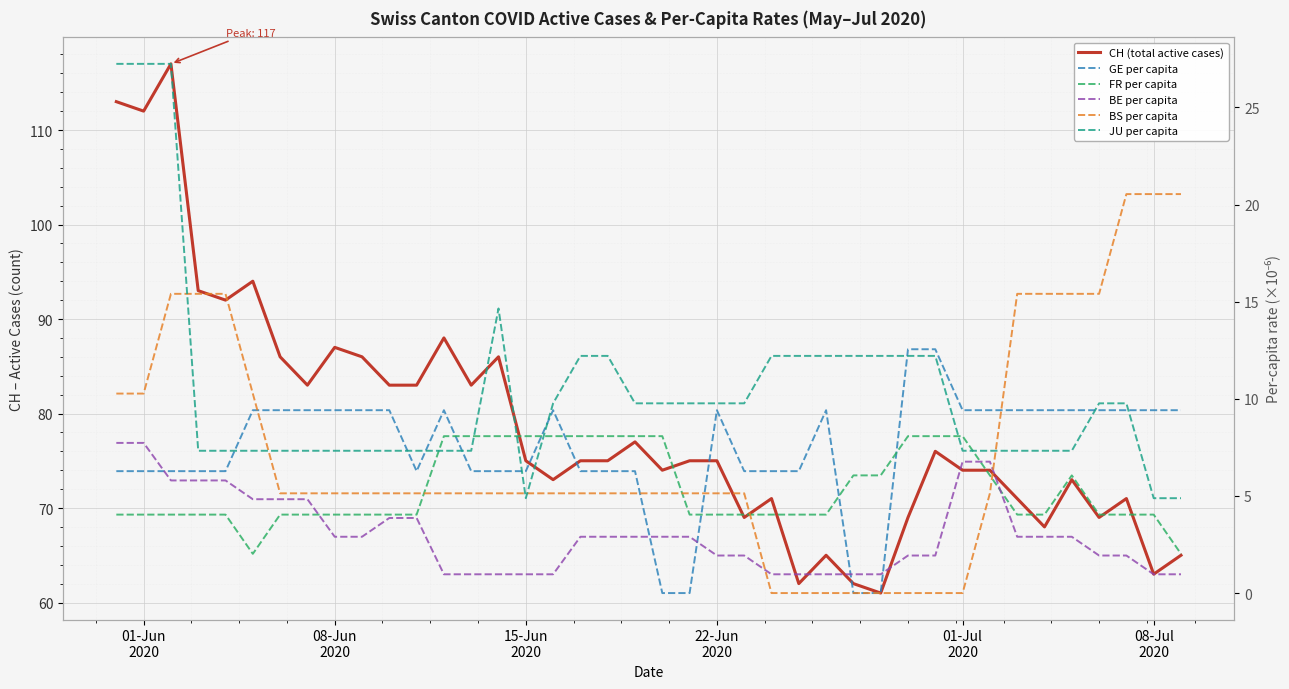

Reading right to left, extract all data points from this chart.

CH (total active cases): 65.0	63.0	71.0	69.0	73.0	68.0	71.0	74.0	74.0	76.0	69.0	61.0	62.0	65.0	62.0	71.0	69.0	75.0	75.0	74.0	77.0	75.0	75.0	73.0	75.0	86.0	83.0	88.0	83.0	83.0	86.0	87.0	83.0	86.0	94.0	92.0	93.0	117.0	112.0	113.0
GE per capita: 9.4	9.4	9.4	9.4	9.4	9.4	9.4	9.4	9.4	12.6	12.6	0.0	0.0	9.4	6.3	6.3	6.3	9.4	0.0	0.0	6.3	6.3	6.3	9.4	6.3	6.3	6.3	9.4	6.3	9.4	9.4	9.4	9.4	9.4	9.4	6.3	6.3	6.3	6.3	6.3
FR per capita: 2.0	4.0	4.0	4.0	6.1	4.0	4.0	6.1	8.1	8.1	8.1	6.1	6.1	4.0	4.0	4.0	4.0	4.0	4.0	8.1	8.1	8.1	8.1	8.1	8.1	8.1	8.1	8.1	4.0	4.0	4.0	4.0	4.0	4.0	2.0	4.0	4.0	4.0	4.0	4.0
BE per capita: 1.0	1.0	1.9	1.9	2.9	2.9	2.9	6.8	6.8	1.9	1.9	1.0	1.0	1.0	1.0	1.0	1.9	1.9	2.9	2.9	2.9	2.9	2.9	1.0	1.0	1.0	1.0	1.0	3.9	3.9	2.9	2.9	4.8	4.8	4.8	5.8	5.8	5.8	7.7	7.7
BS per capita: 20.5	20.5	20.5	15.4	15.4	15.4	15.4	5.1	0.0	0.0	0.0	0.0	0.0	0.0	0.0	0.0	5.1	5.1	5.1	5.1	5.1	5.1	5.1	5.1	5.1	5.1	5.1	5.1	5.1	5.1	5.1	5.1	5.1	5.1	10.3	15.4	15.4	15.4	10.3	10.3
JU per capita: 4.9	4.9	9.8	9.8	7.3	7.3	7.3	7.3	7.3	12.2	12.2	12.2	12.2	12.2	12.2	12.2	9.8	9.8	9.8	9.8	9.8	12.2	12.2	9.8	4.9	14.6	7.3	7.3	7.3	7.3	7.3	7.3	7.3	7.3	7.3	7.3	7.3	27.2	27.2	27.2